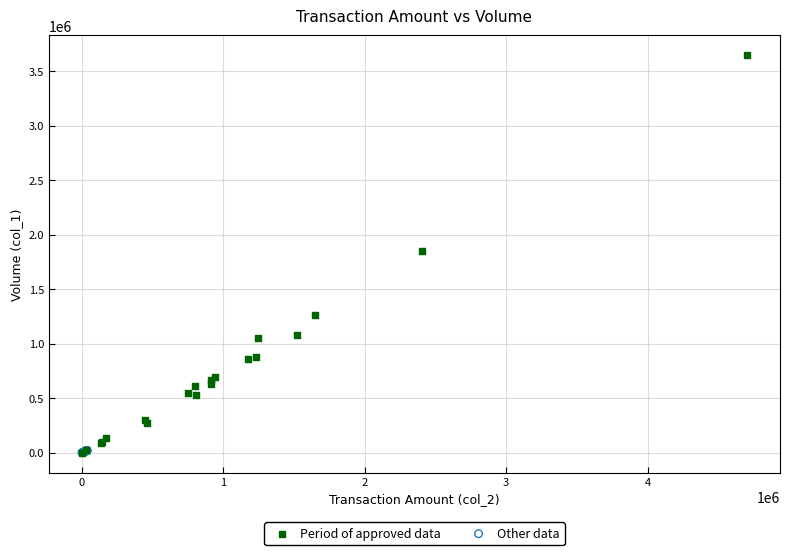

Which series has the widest spread of Y values?

Period of approved data